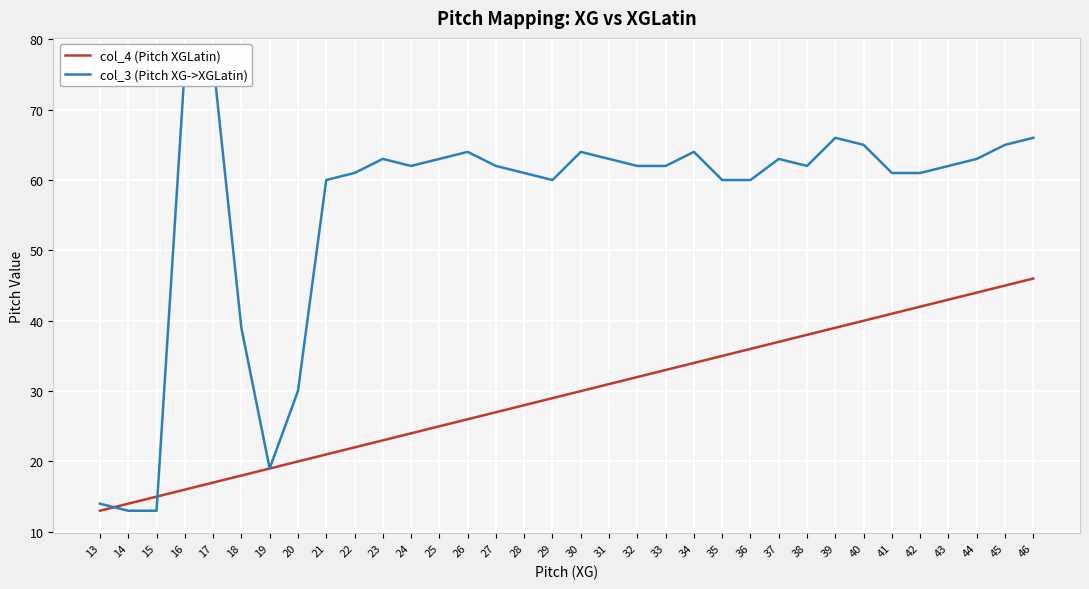

What is the difference between the maximum and minimum values in the col_3 (Pitch XG->XGLatin) series?

64